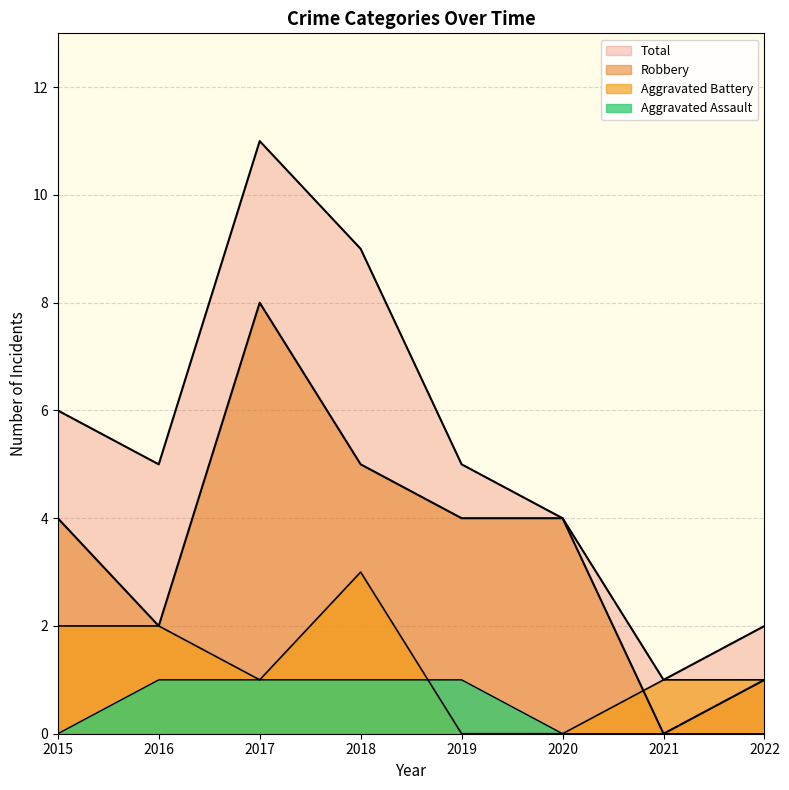

Count the Aggravated Battery values in the range 1 to 2.

5